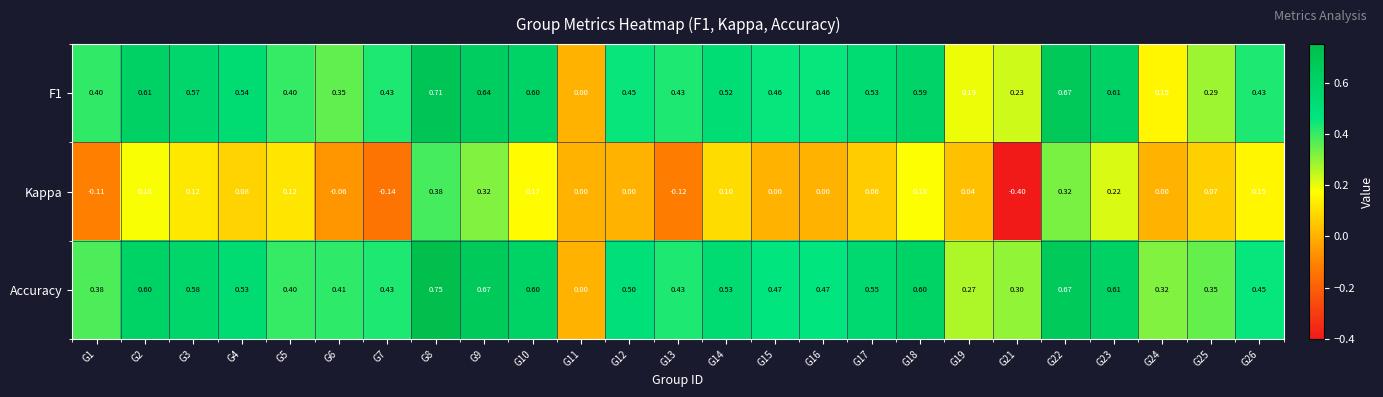

Which series has the widest spread of values?

Kappa